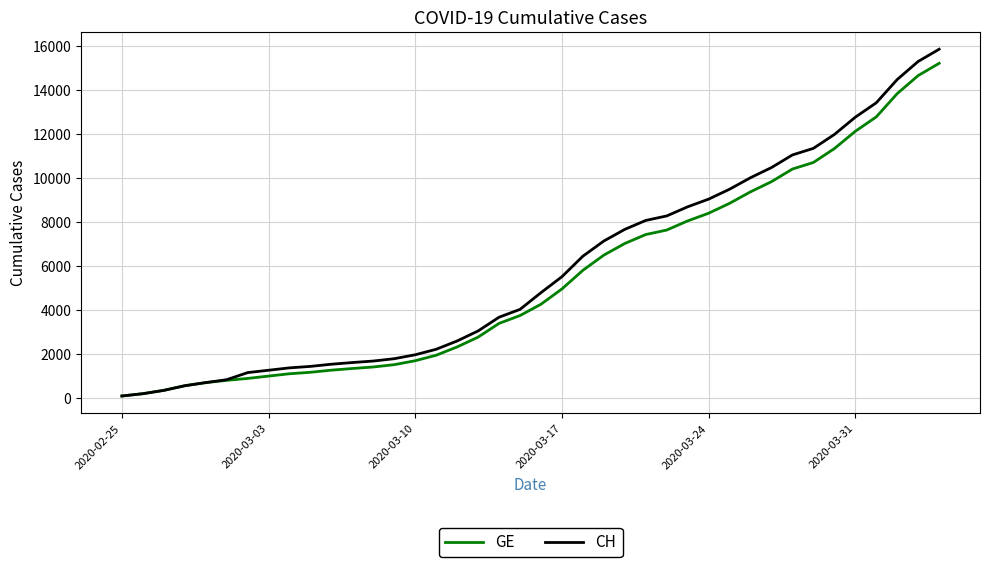

What is the maximum value shown in the chart?

15850